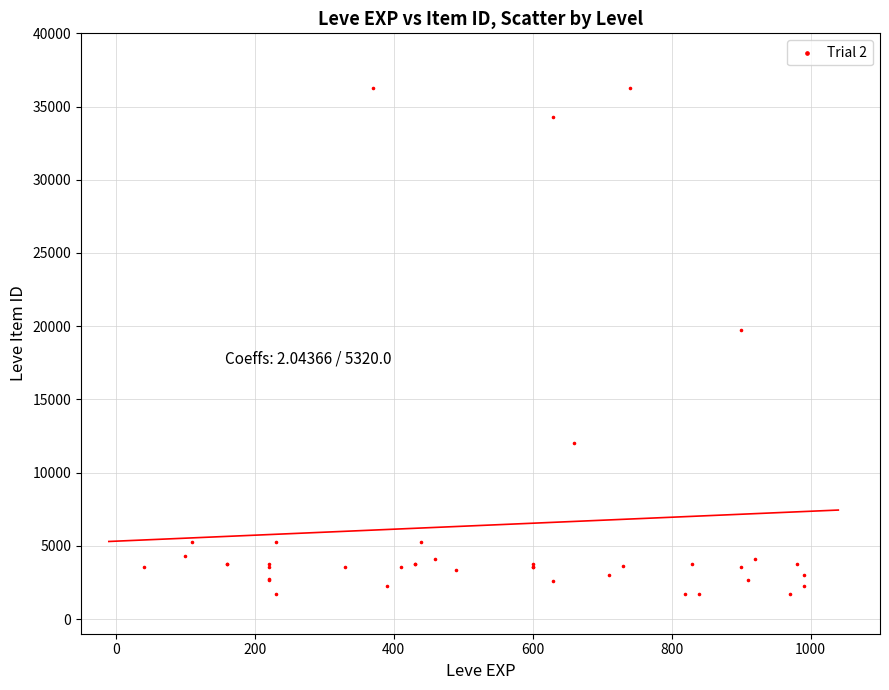

What Y value in the scatter plot is closest to 18967?

19744